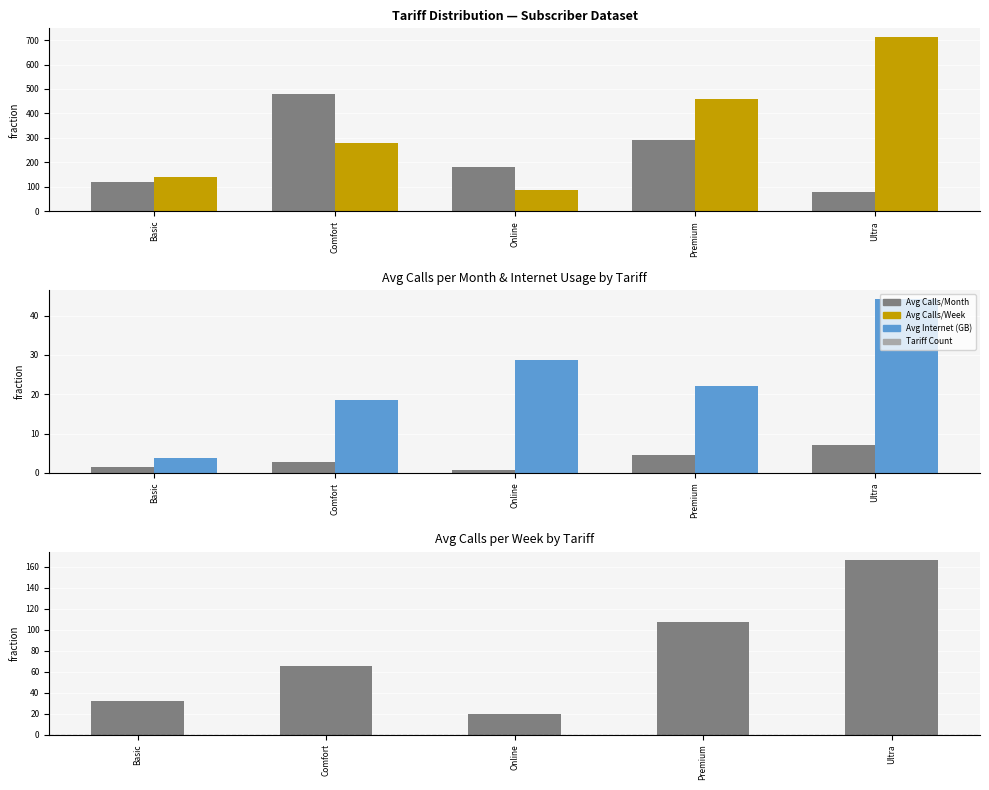

Are the bars grouped side by side (vs. stacked)?

Yes